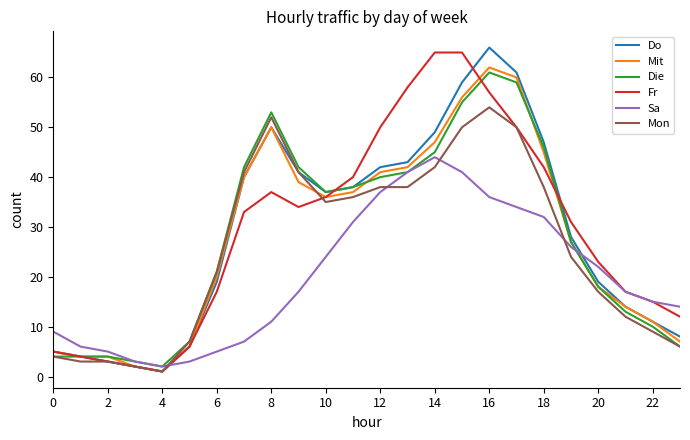

How many lines are shown in the chart?

6